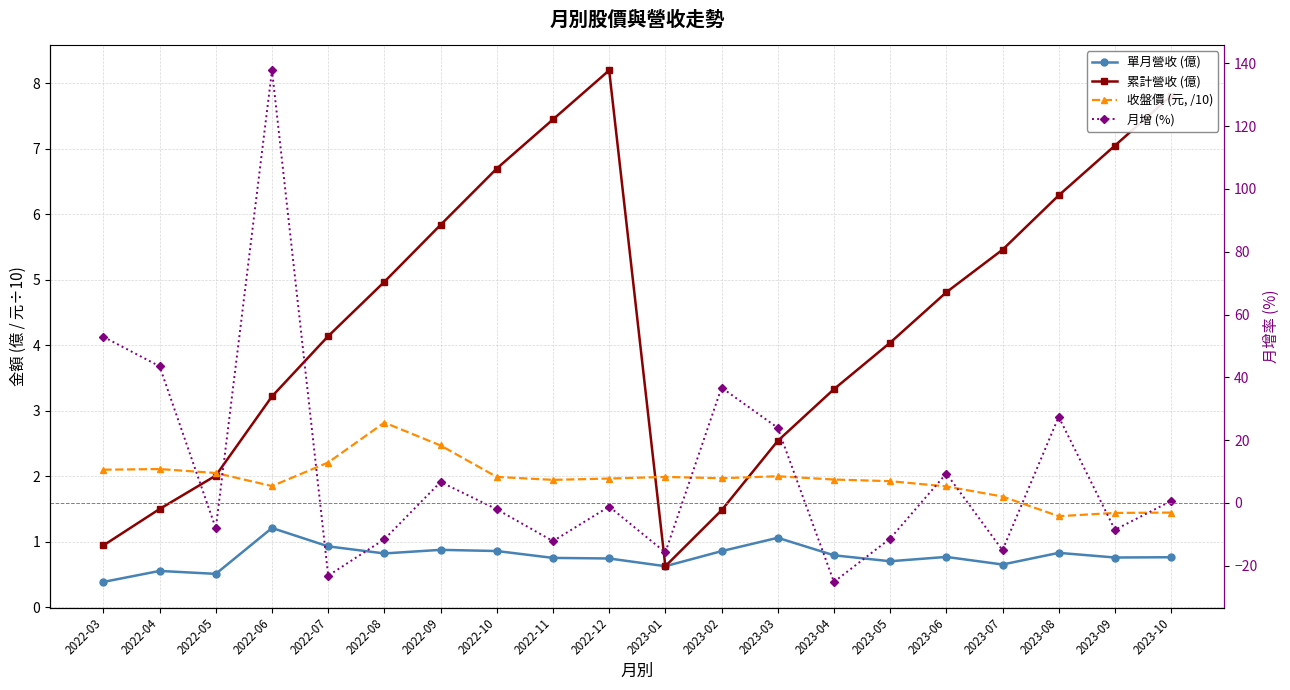

Between 2022-11 and 2022-07, which is larger?

2022-07